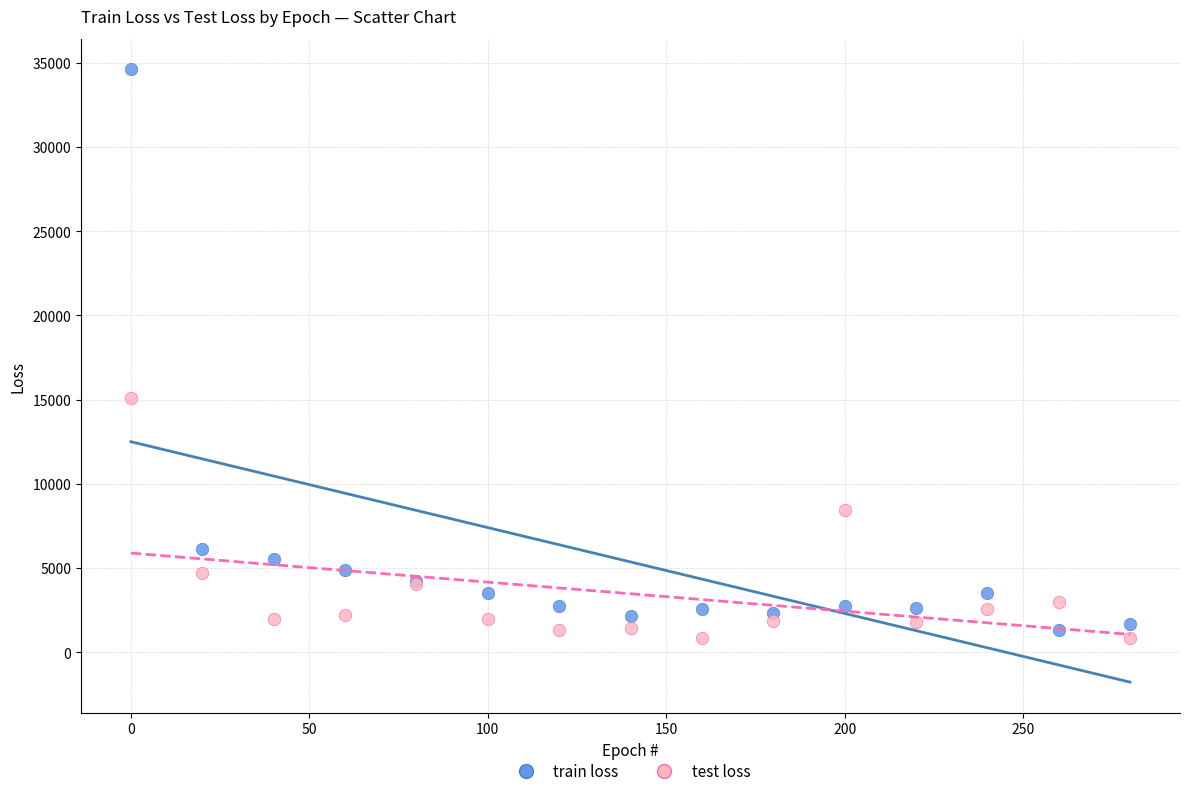

What is the X range (max minus min) for the scatter plot?

280.0